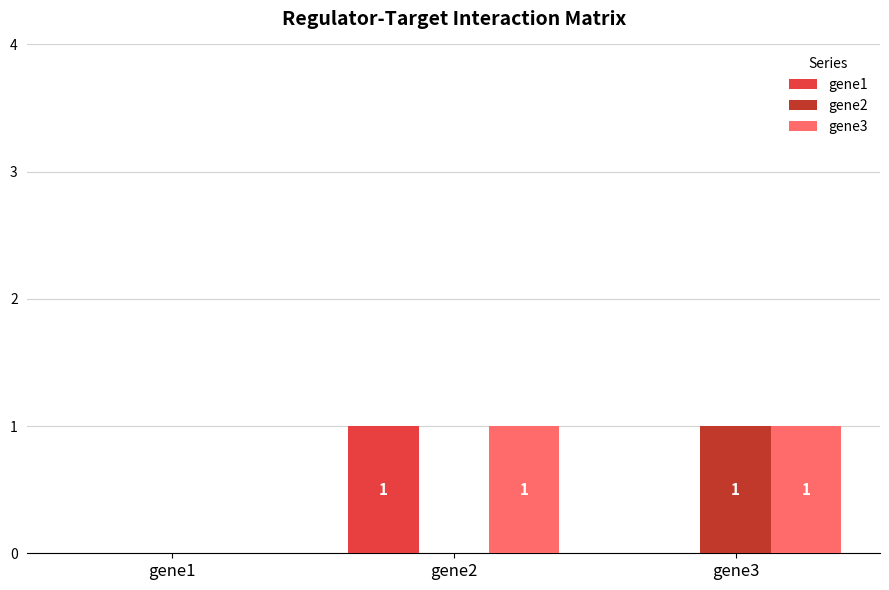

Which series has the largest total across all categories?

gene3